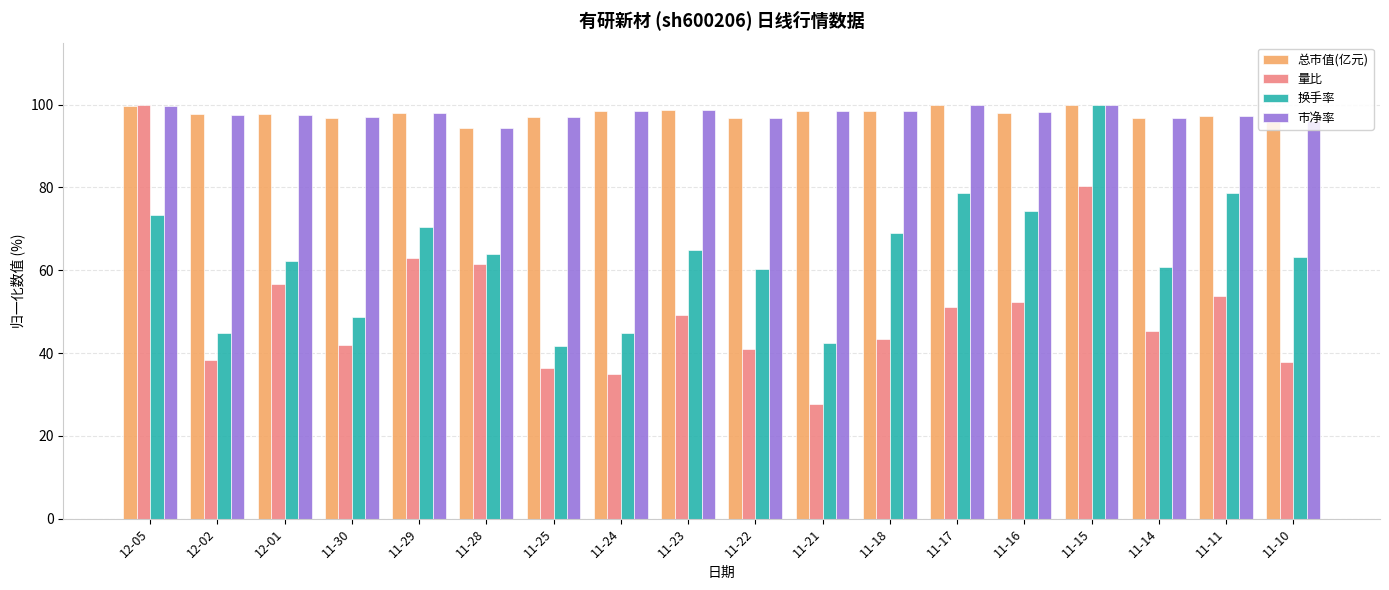

Is it true that 换手率 equals 63.2 at 11-10?

True